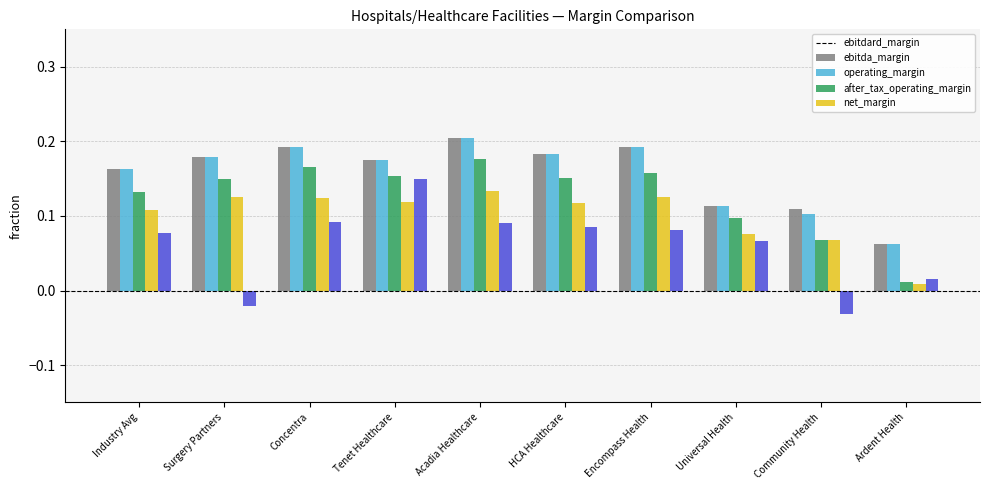

Does the chart contain any negative values?

Yes